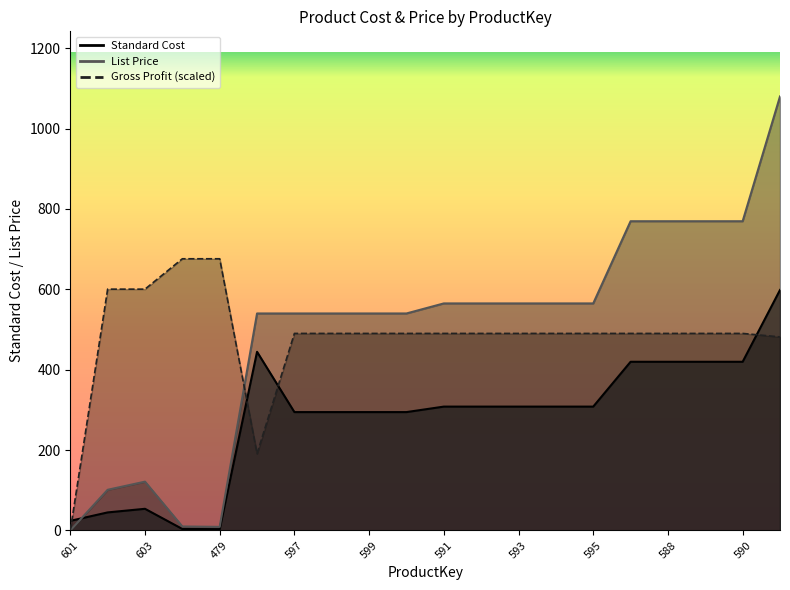

Where is List Price nearest to the value 539?

596